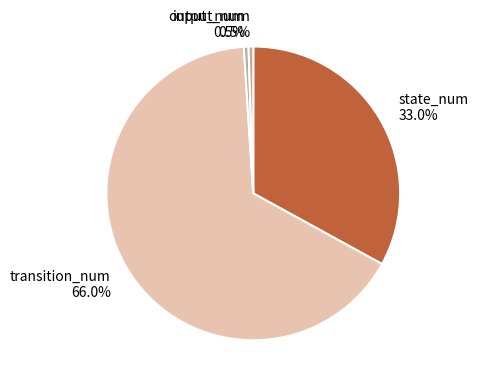

Do transition_num 66.0% and input_num 0.5% together represent more than half of the pie?

Yes